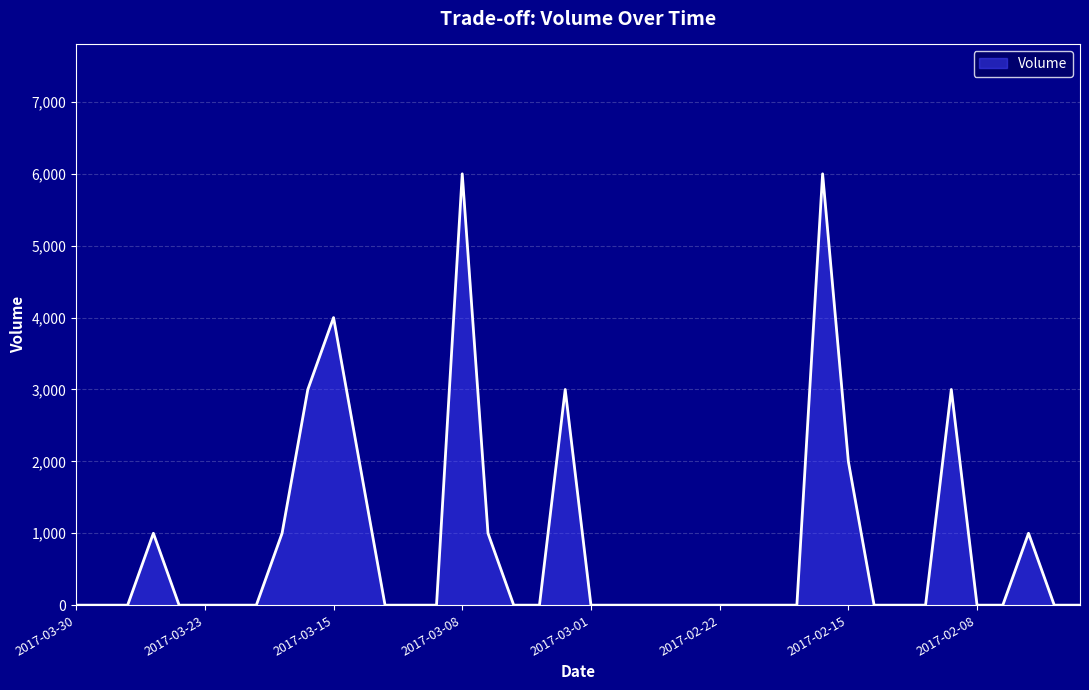

What is the difference between the second highest and minimum values?

6000